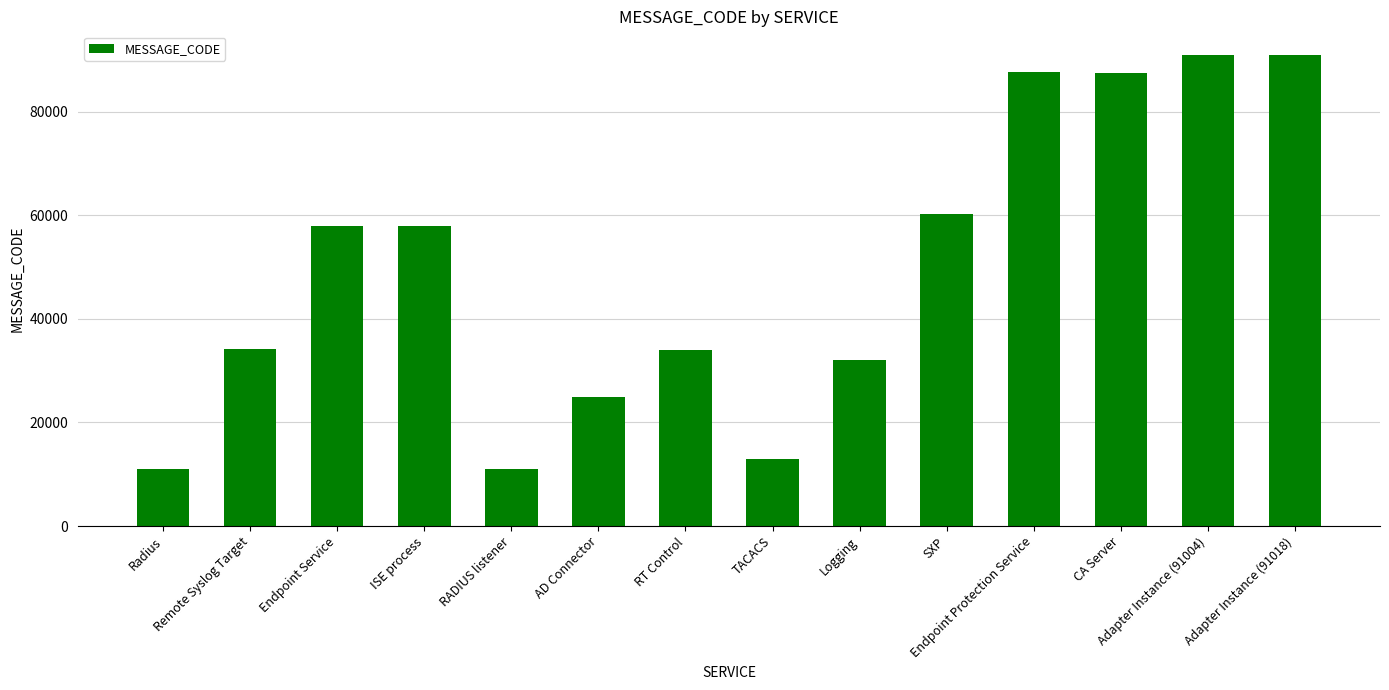

What is the label of the 6th bar from the right?

Logging